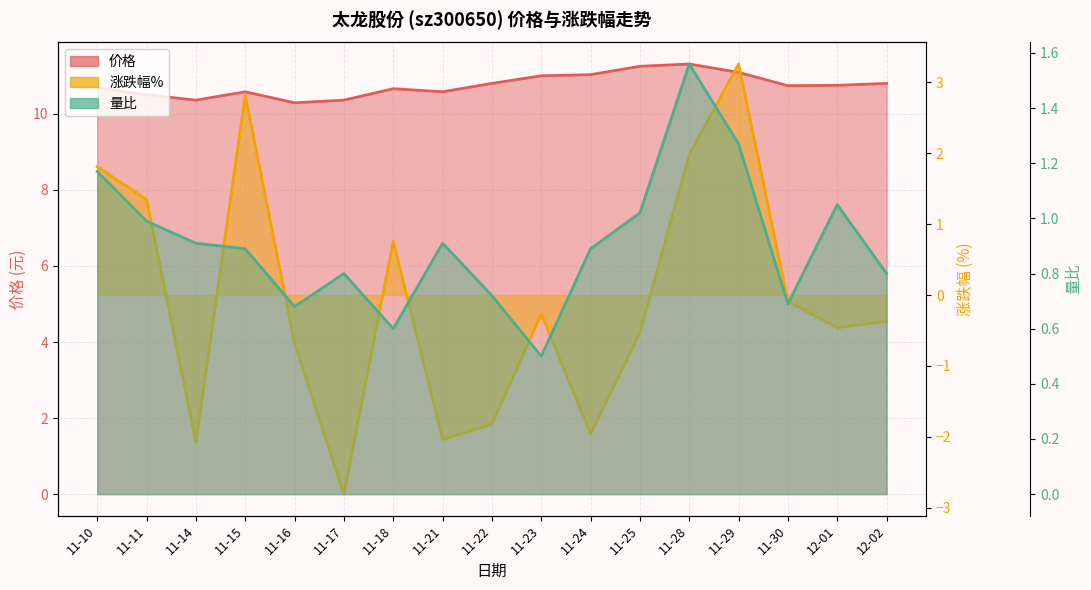

How many lines are shown in the chart?

3